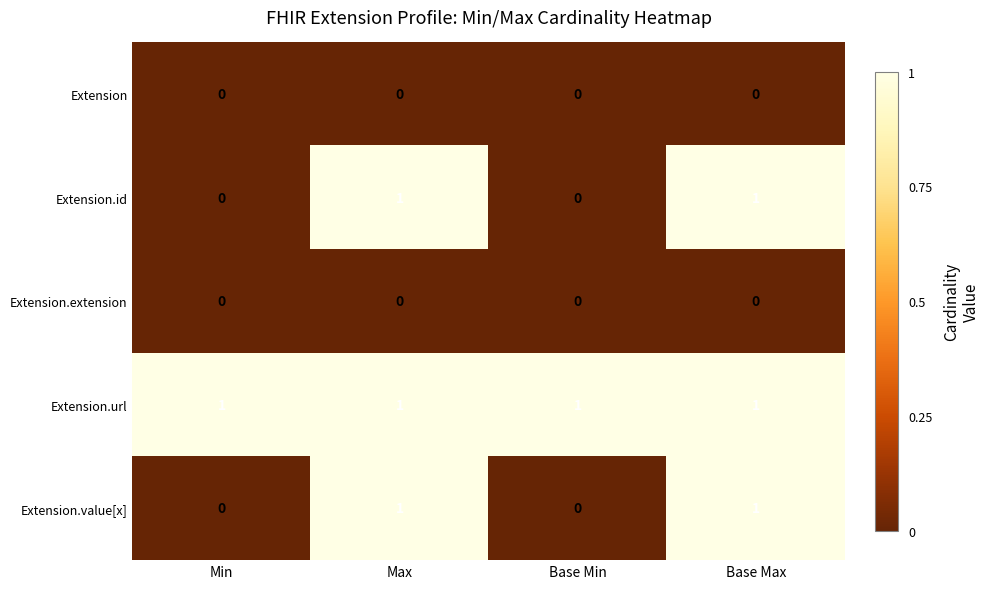

What is the spread (max minus min) of values at Base Max?

1